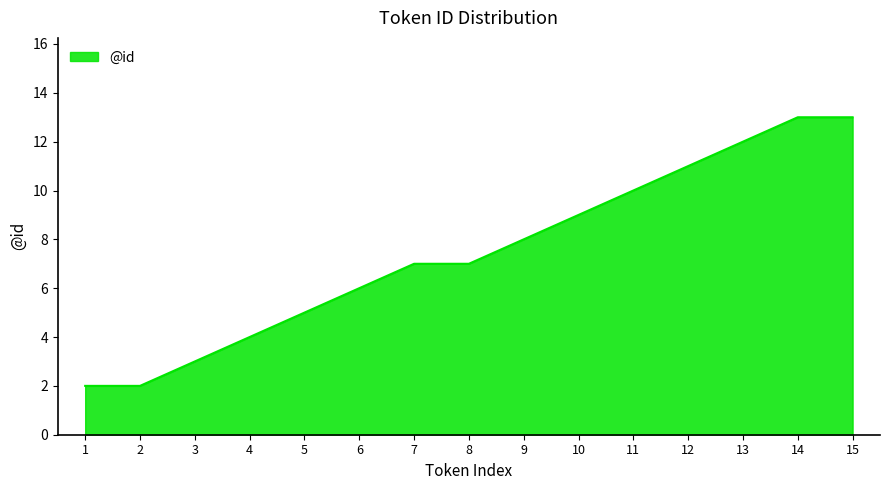

Does the chart display data point markers on the line(s)?

No